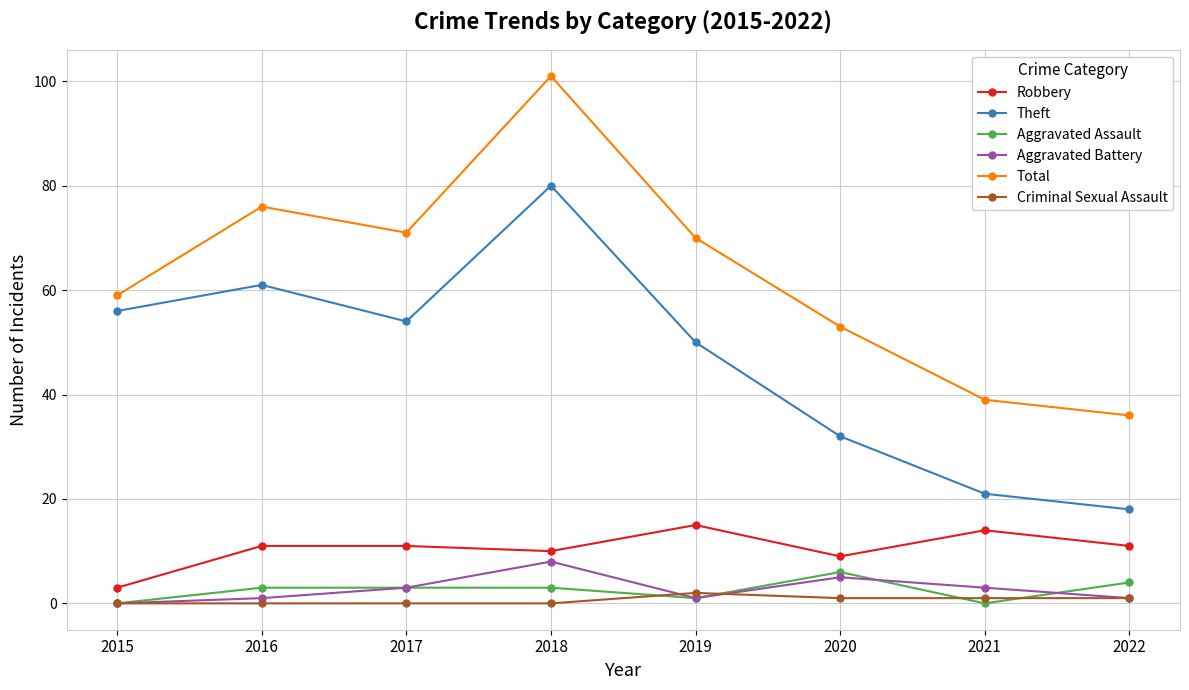

At which category does Theft reach its first local peak?

2016